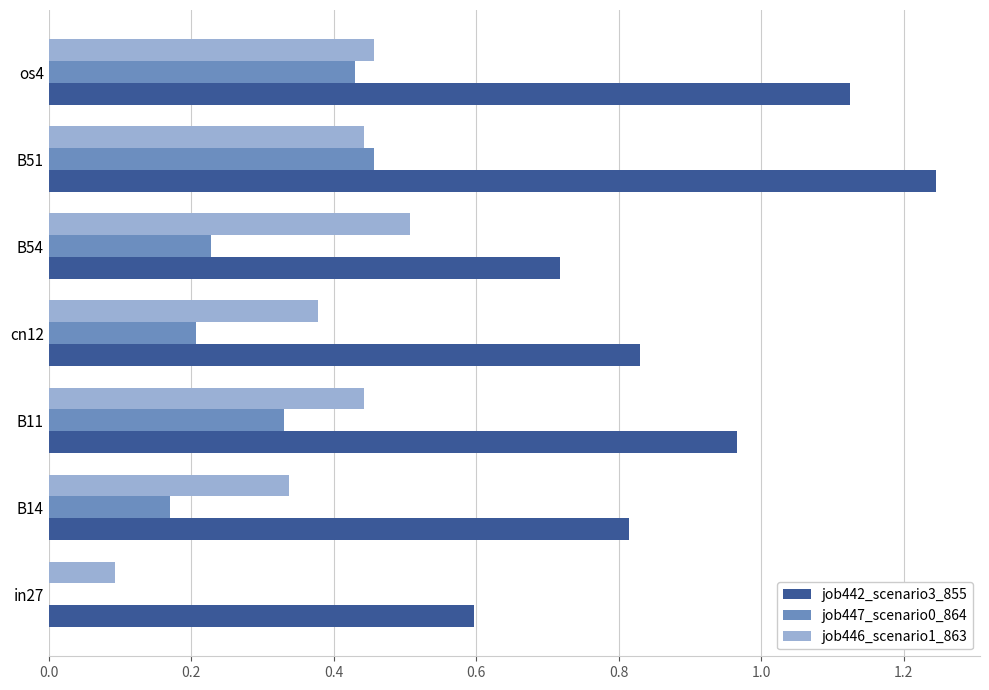

What is the average value of the job442_scenario3_855 series?

0.9